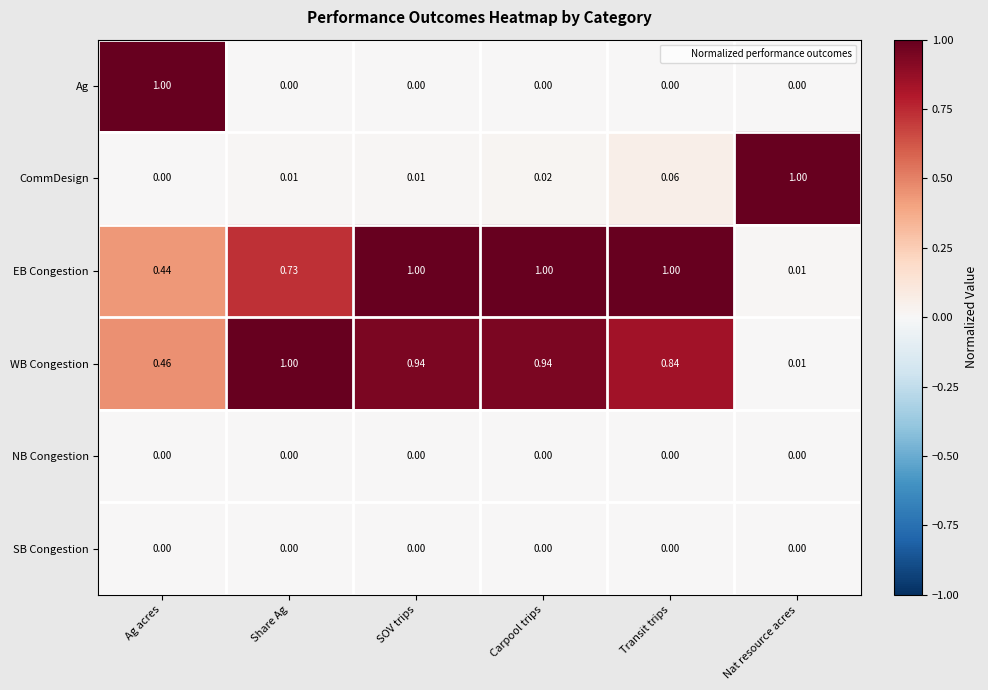

At which category is the sum across all series the highest?

Carpool trips